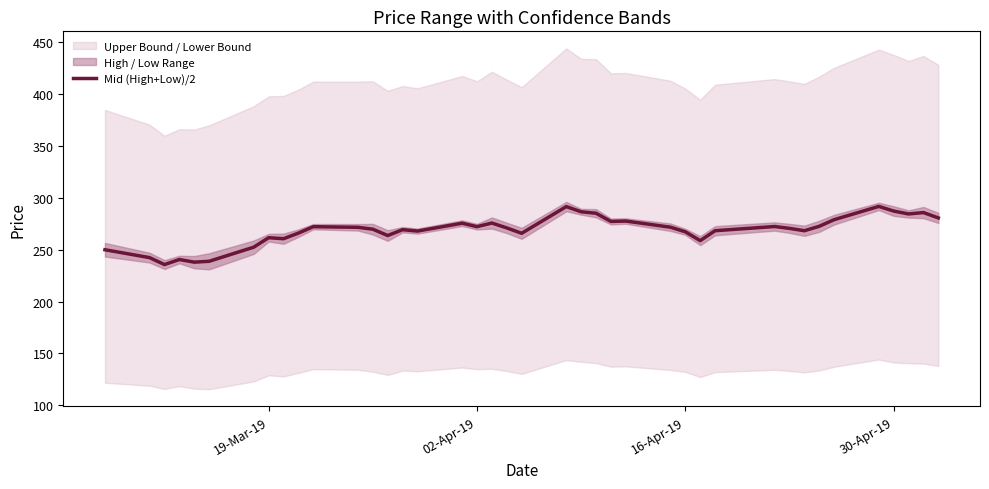

What is the value of the 33rd point from the left?

268.4